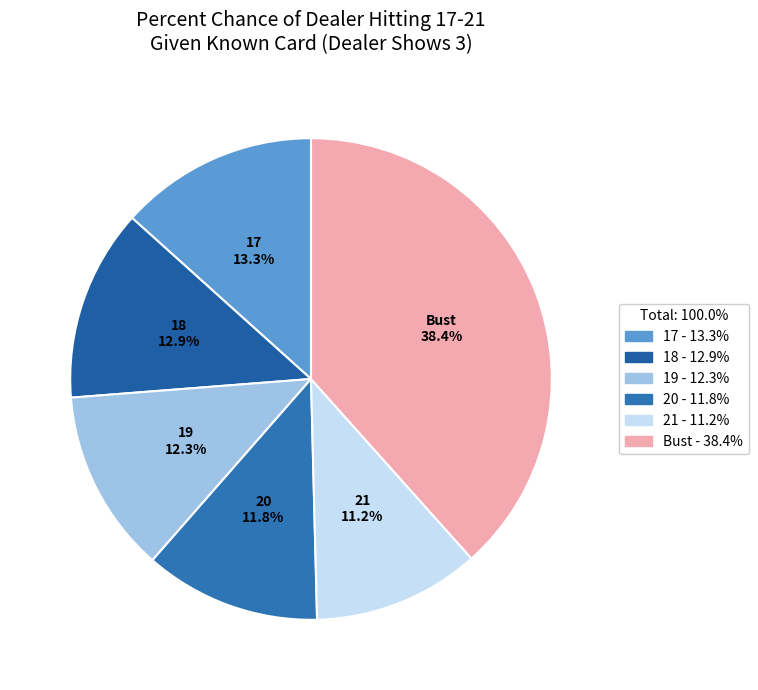

What percentage is the 21 slice, to the nearest percent?

11%